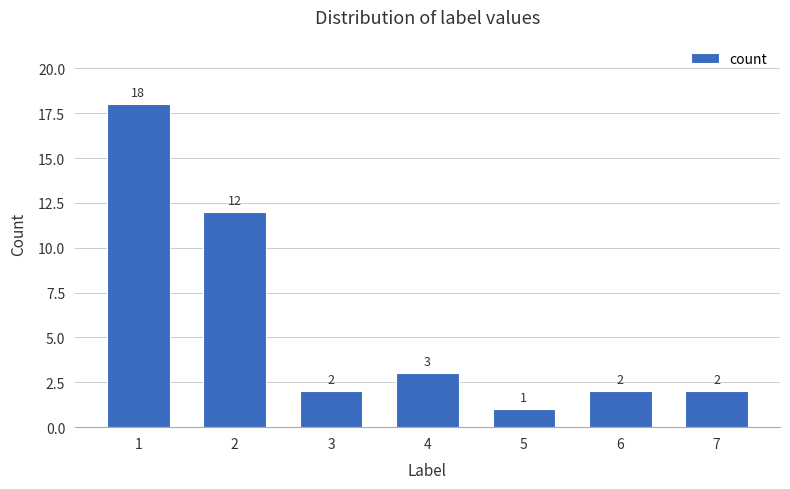

Which category has the lowest value across all series?

5